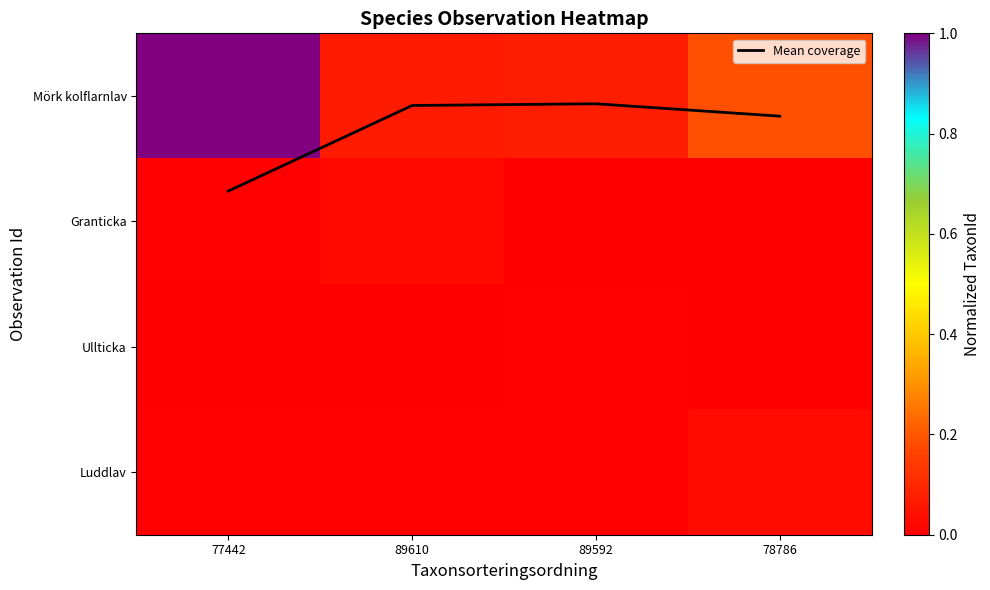

The value of Mean coverage at 78786 is 0.2. True or false?

True